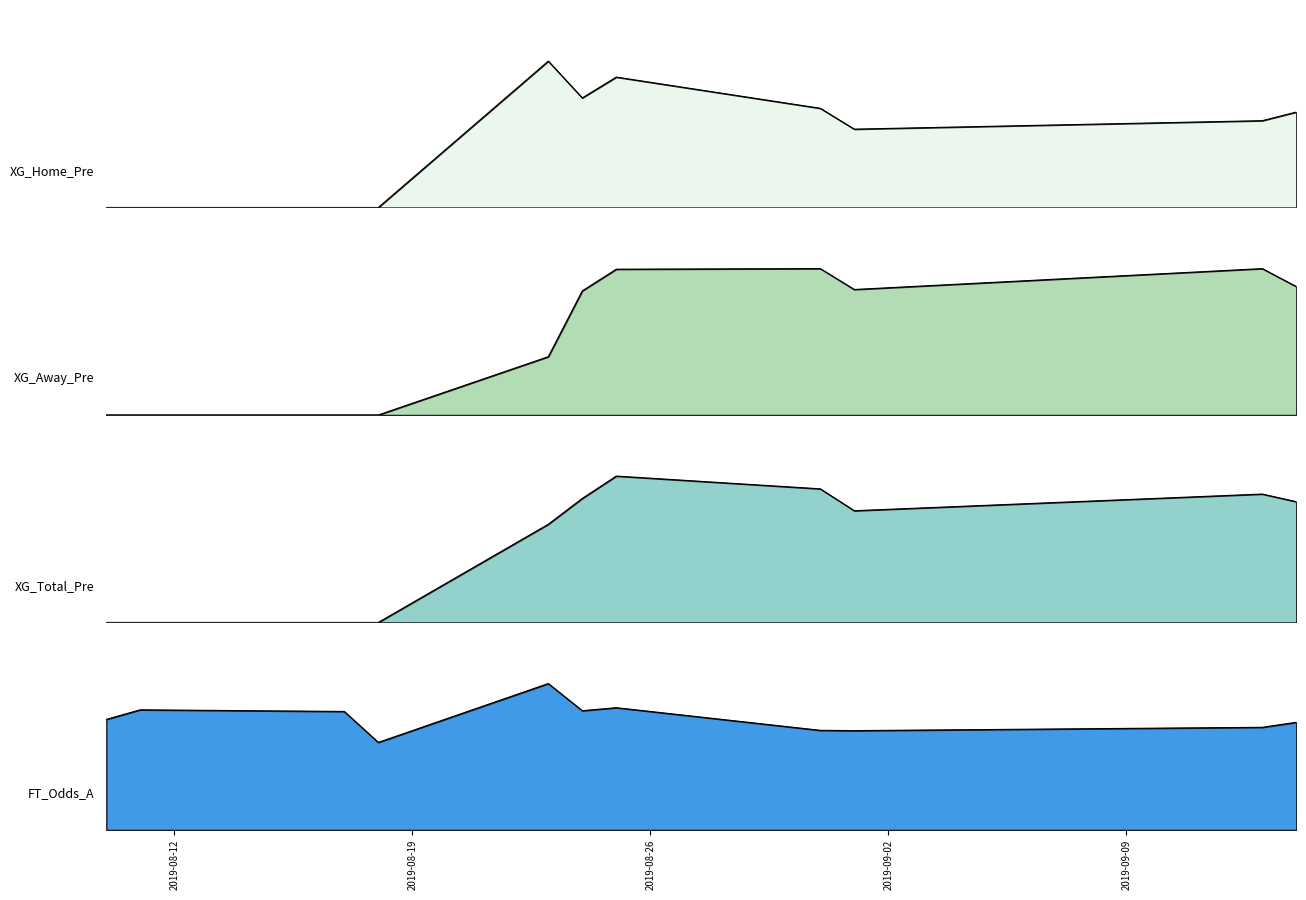

What is the difference between the maximum and minimum values in the XG_Home_Pre series?

2.1